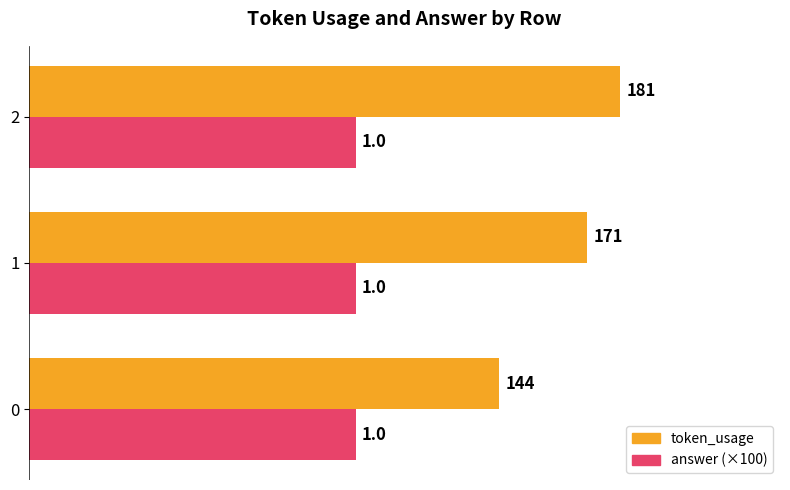

What is the spread (max minus min) of values at 1?

71